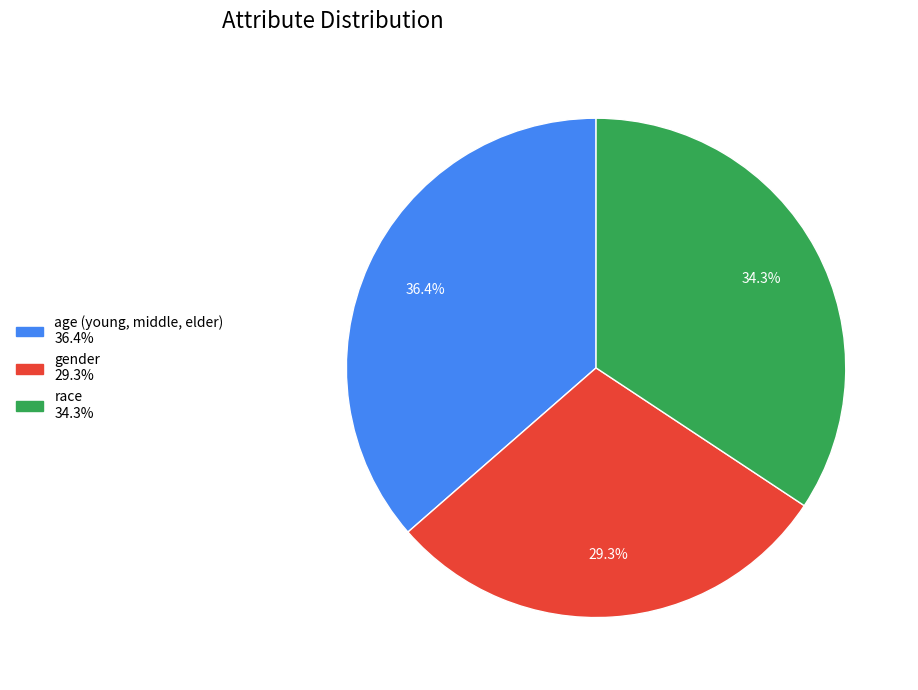

Is it true that age (young, middle, elder) is 25% of the pie?

False